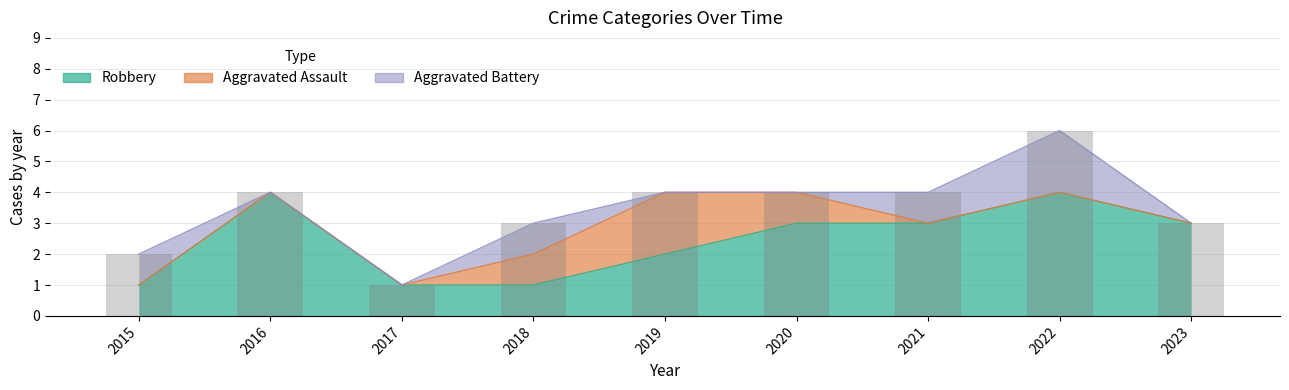

Which series changed the most between 2016 and 2018?

Robbery